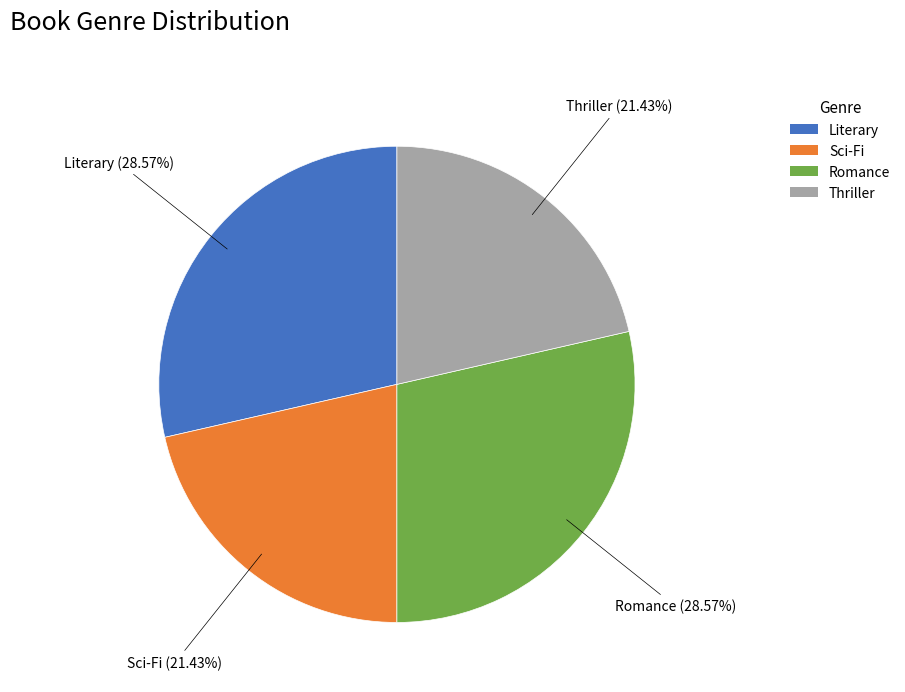

True or false: Romance accounts for 29% of the total.

True